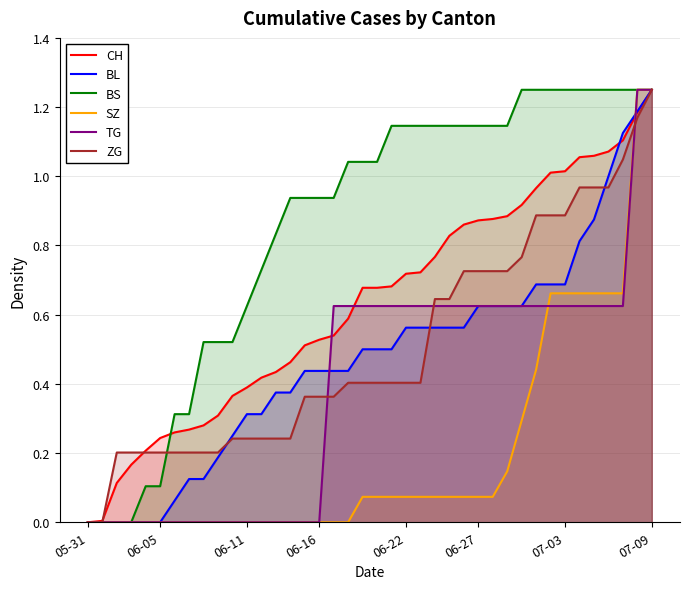

How many times do BS and CH cross each other?

1